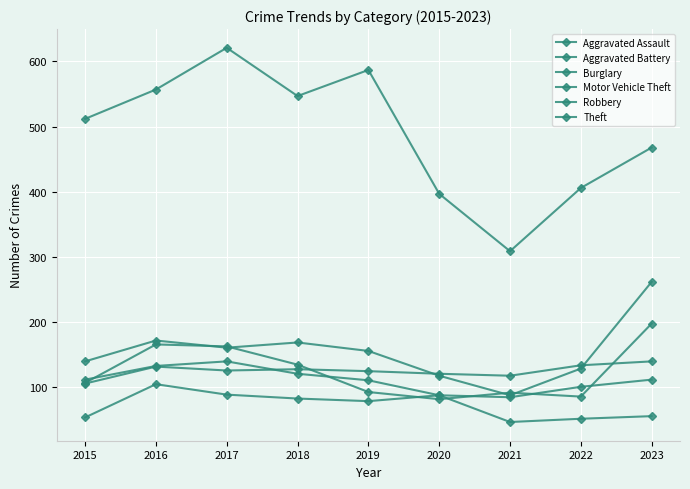

How many lines are shown in the chart?

6